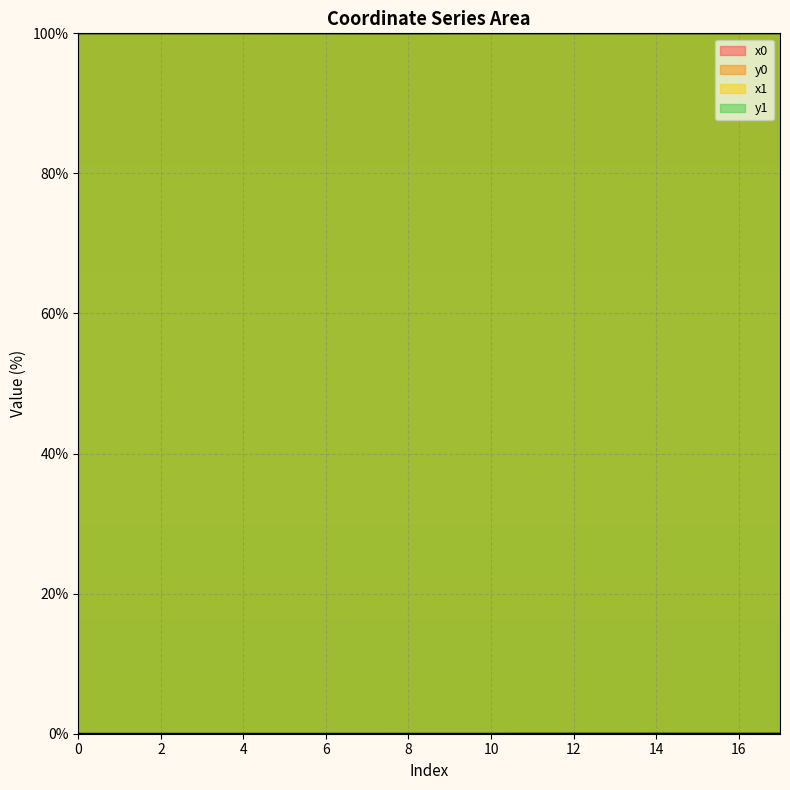

Where is the first local maximum for x1?

12